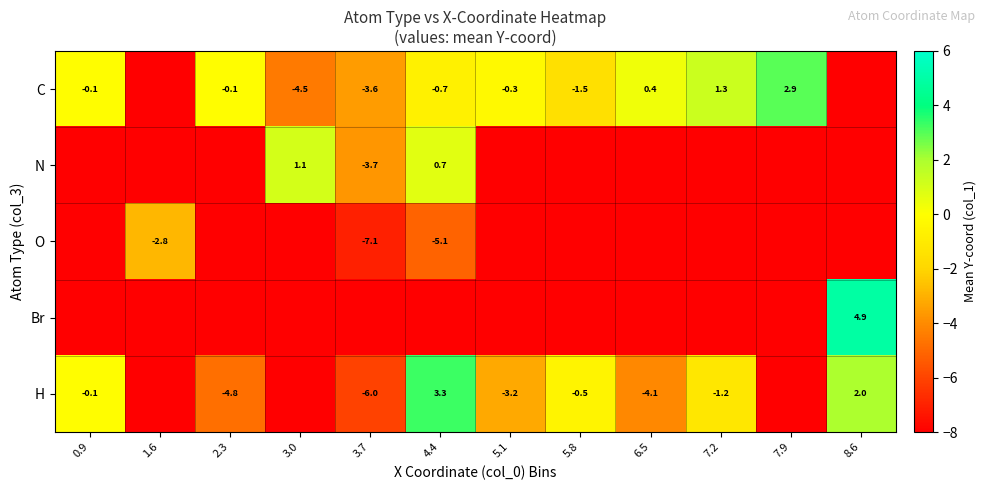

What is the minimum value shown in the chart?

-10.0